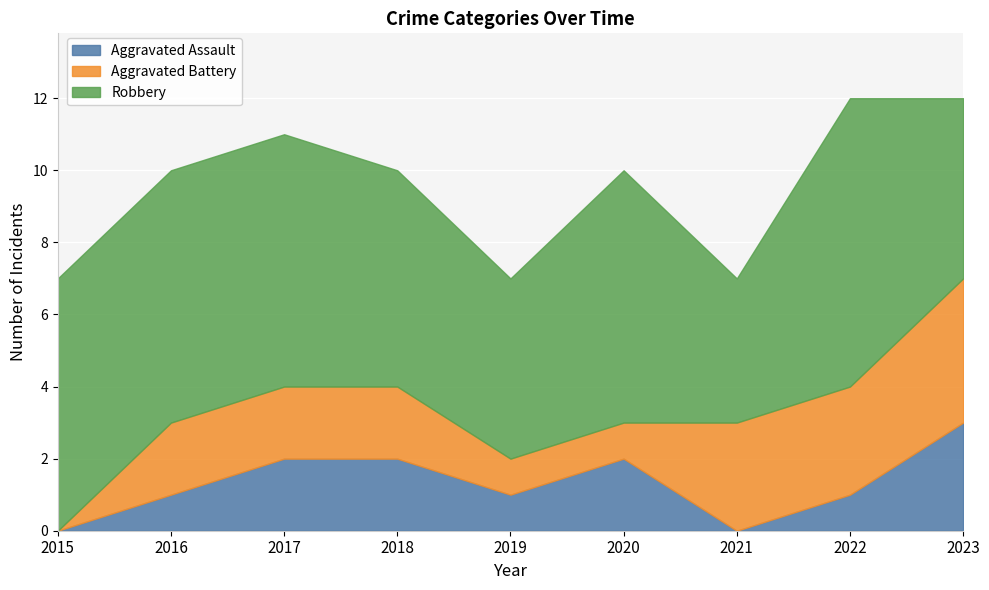

True or false: Aggravated Battery and Robbery intersect in this chart.

False